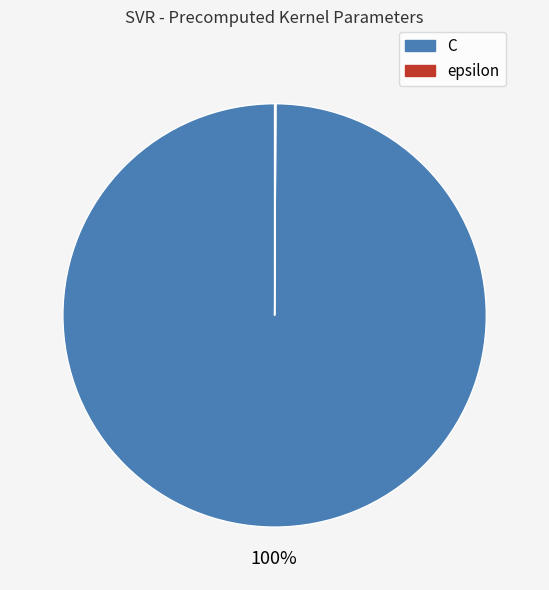

Which slice is the largest?

C